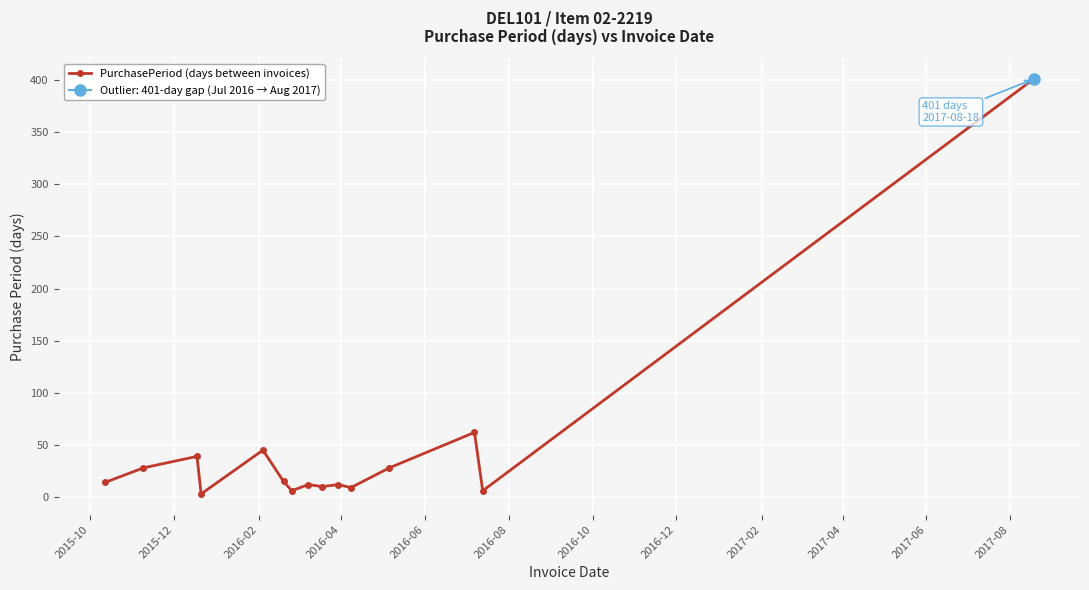

How many lines are shown in the chart?

1